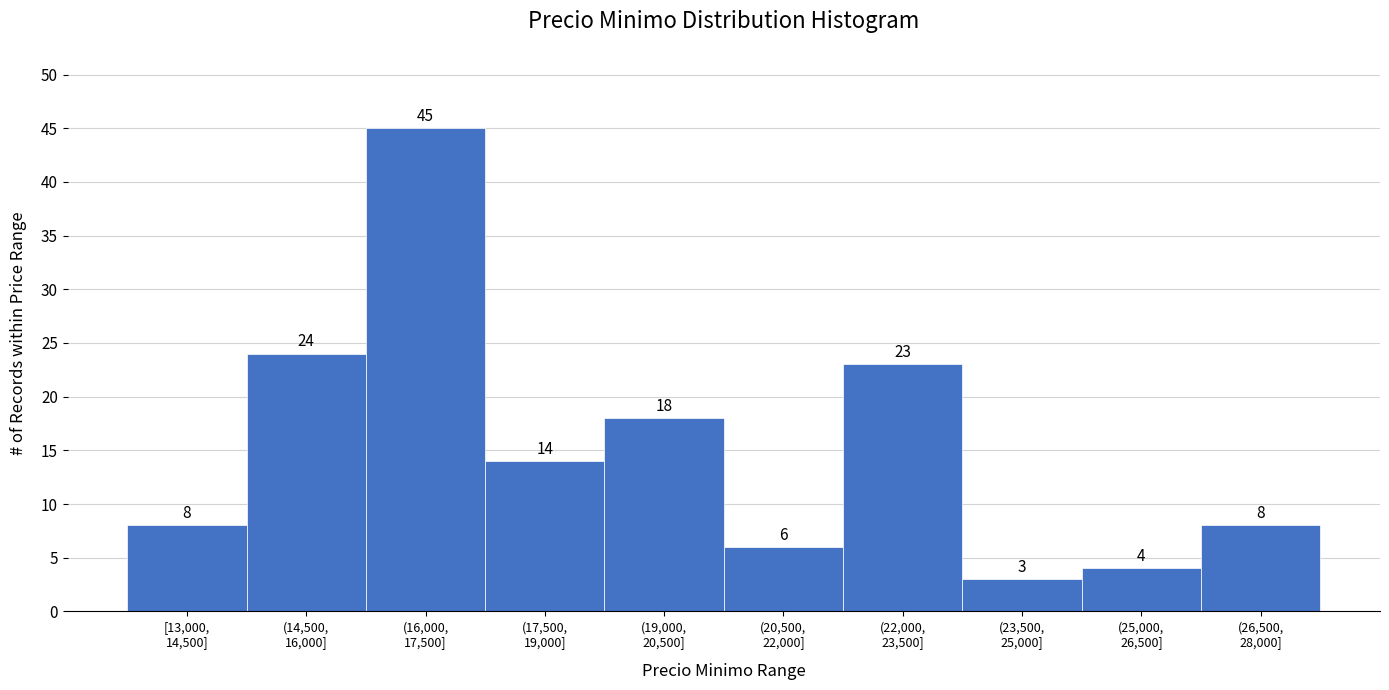

Reading right to left, what are all the values shown in this chart?

8	4	3	23	6	18	14	45	24	8